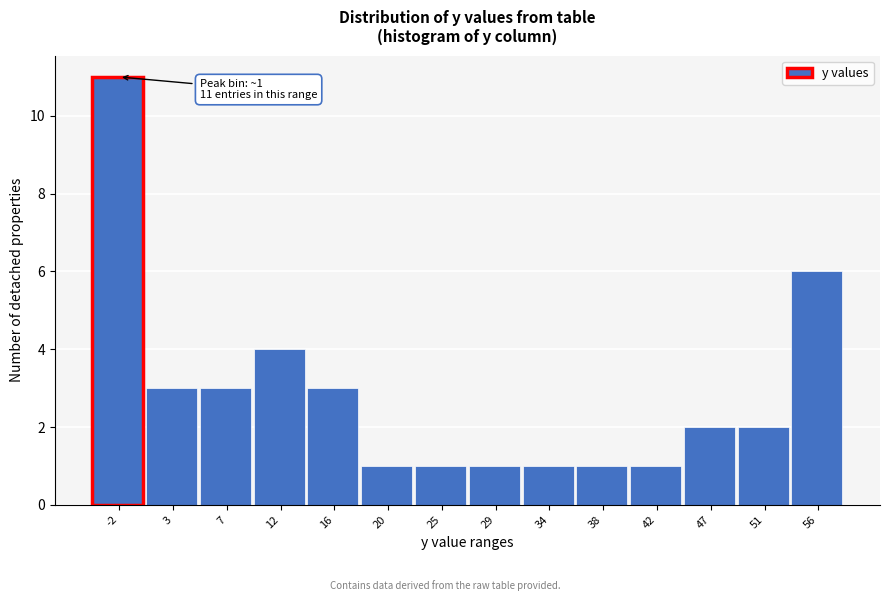

Reading left to right, transcribe all the data shown in this chart.

11	3	3	4	3	1	1	1	1	1	1	2	2	6